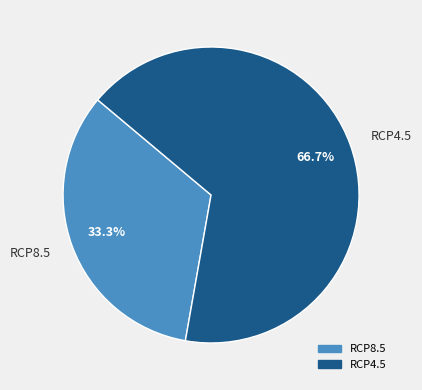

How many slices are in this pie chart?

2